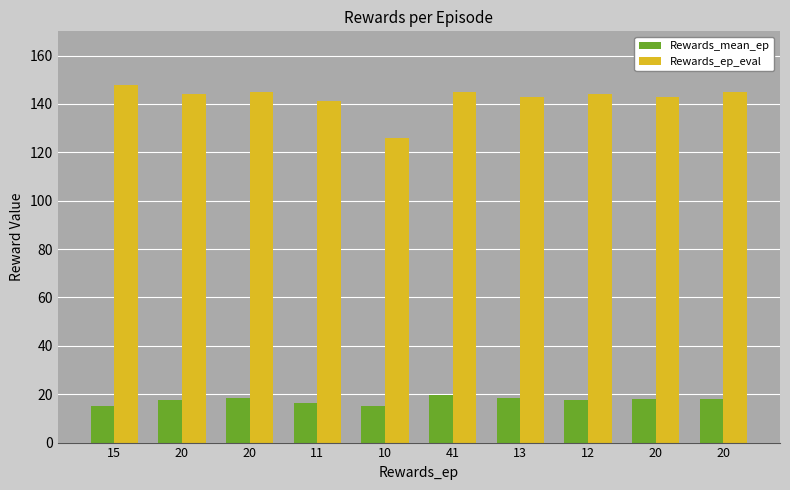

Does the chart contain any negative values?

No